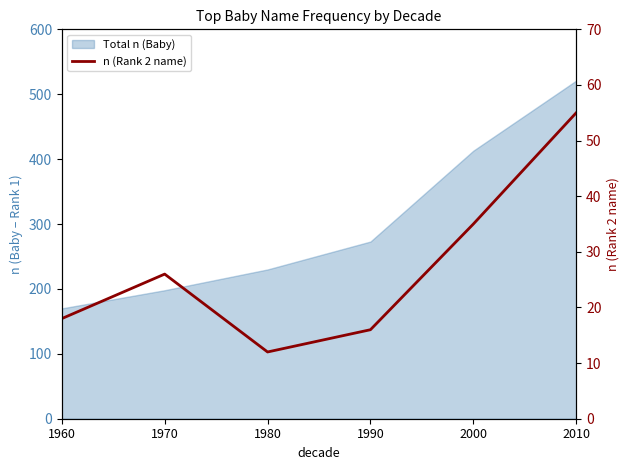

Where does the data first go above 26?

2000